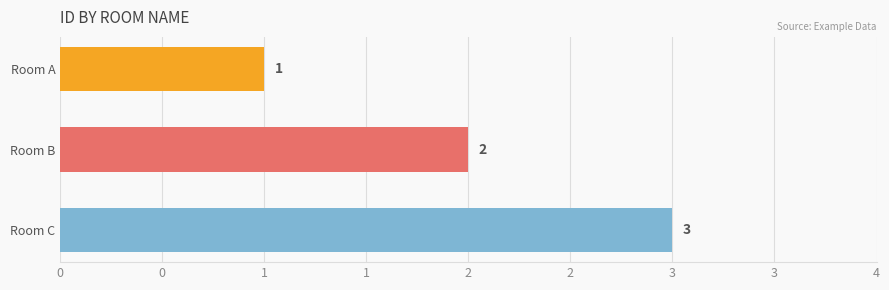

List the labels in order of value, smallest first.

Room A, Room B, Room C